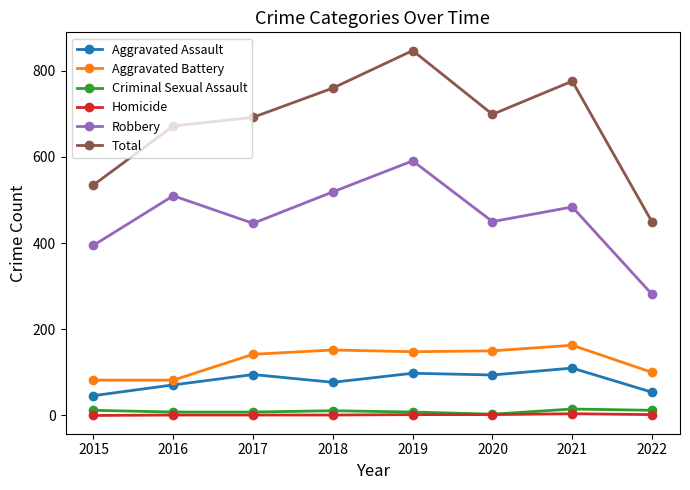

At which category is the sum across all series the highest?

2019